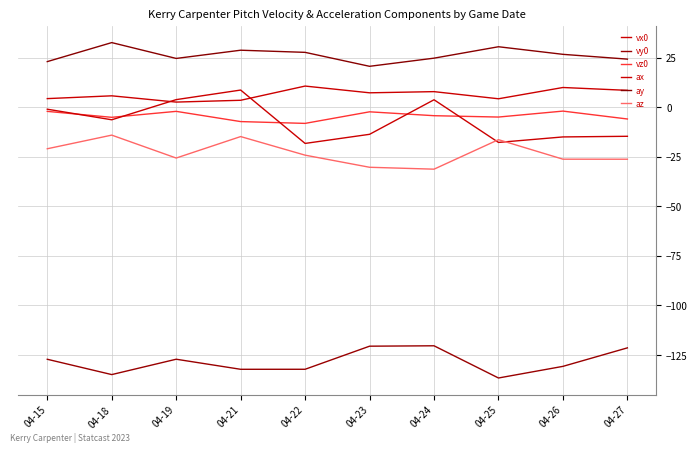

Reading left to right, extract all data points from this chart.

vx0: 04-15=4.4	04-18=5.8	04-19=2.6	04-21=3.5	04-22=10.7	04-23=7.3	04-24=7.9	04-25=4.3	04-26=10.0	04-27=8.6
vy0: 04-15=-127.1	04-18=-134.9	04-19=-127.1	04-21=-132.2	04-22=-132.2	04-23=-120.5	04-24=-120.3	04-25=-136.6	04-26=-130.7	04-27=-121.4
vz0: 04-15=-2.1	04-18=-5.1	04-19=-2.0	04-21=-7.2	04-22=-8.1	04-23=-2.3	04-24=-4.2	04-25=-4.9	04-26=-1.9	04-27=-5.9
ax: 04-15=-1.0	04-18=-6.3	04-19=3.9	04-21=8.7	04-22=-18.2	04-23=-13.6	04-24=3.8	04-25=-17.7	04-26=-14.9	04-27=-14.6
ay: 04-15=23.1	04-18=32.6	04-19=24.6	04-21=28.8	04-22=27.7	04-23=20.7	04-24=24.8	04-25=30.6	04-26=26.7	04-27=24.3
az: 04-15=-20.9	04-18=-14.0	04-19=-25.6	04-21=-14.8	04-22=-24.1	04-23=-30.3	04-24=-31.2	04-25=-16.3	04-26=-26.2	04-27=-26.2